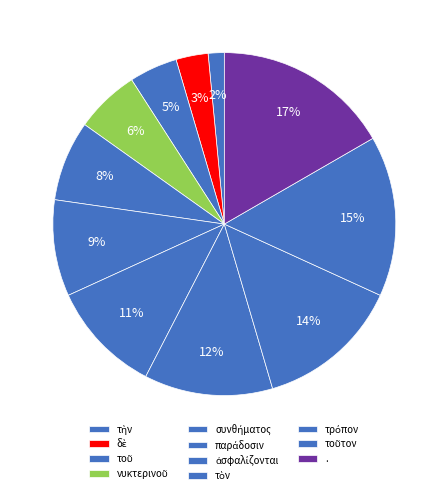

Count the number of slices in the pie.

11